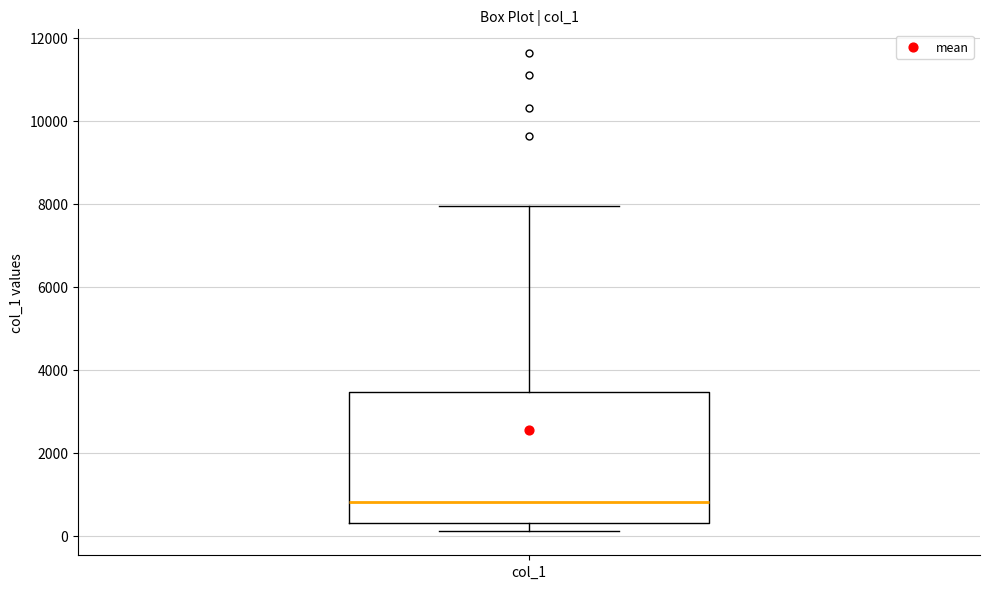

Read this box plot against the y-axis: the position of the median line, the range covered by the box, and the ends of both whiskers. The values are not printed on the chart, so give them approximately, as read against the axis.

median 800, box 200 to 3400, whiskers 200 (just below the box's lower edge) to 8000